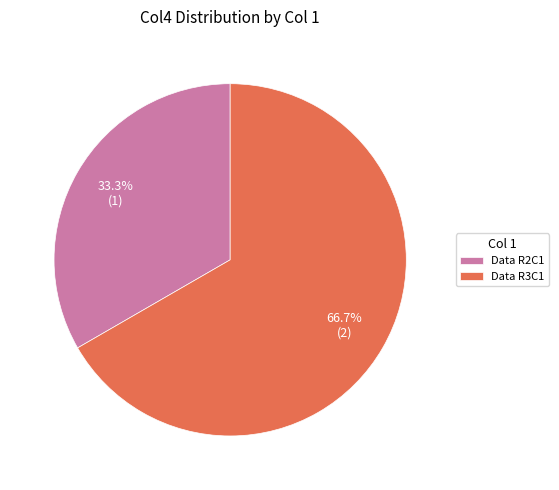

Is it true that Data R2C1 is 33% of the pie?

True